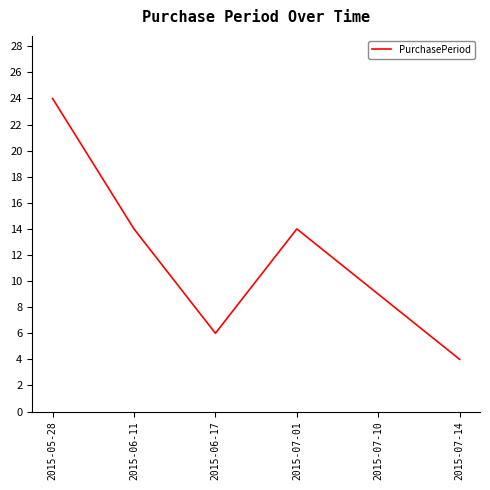

Reading left to right, transcribe all the data shown in this chart.

24	14	6	14	9	4